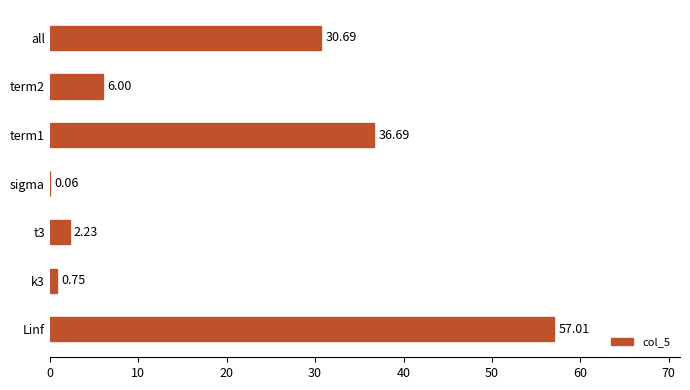

What is the sum of the values at t3 and k3?

3.0